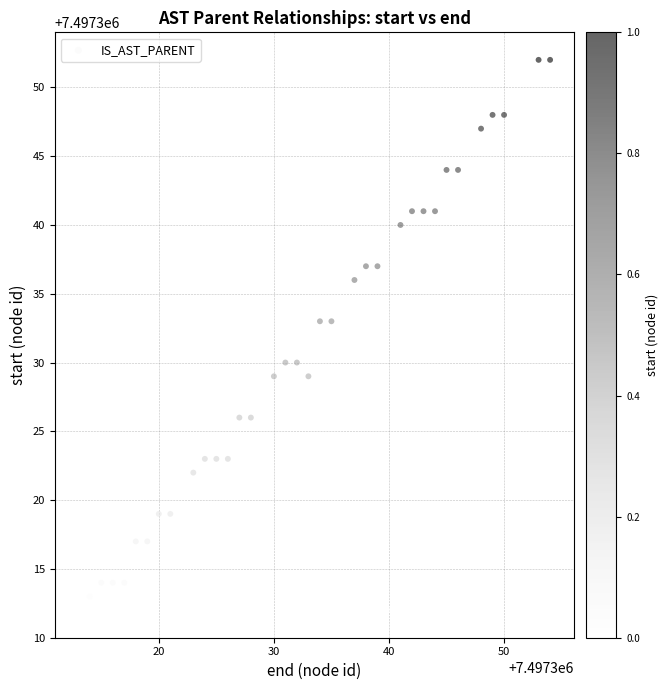

What is the range of X values (max minus min)?

41